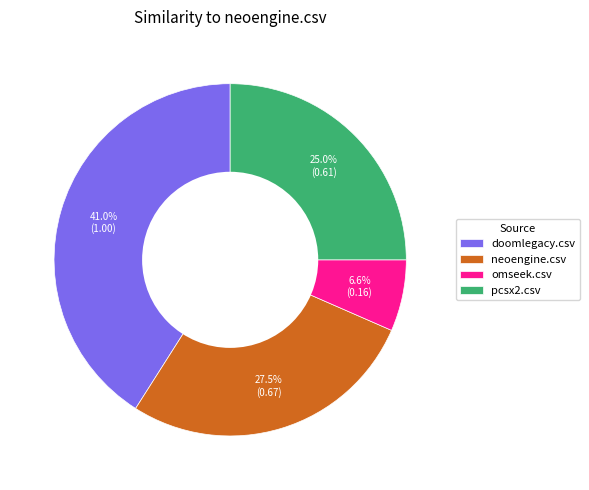

Count the number of slices in the pie.

4